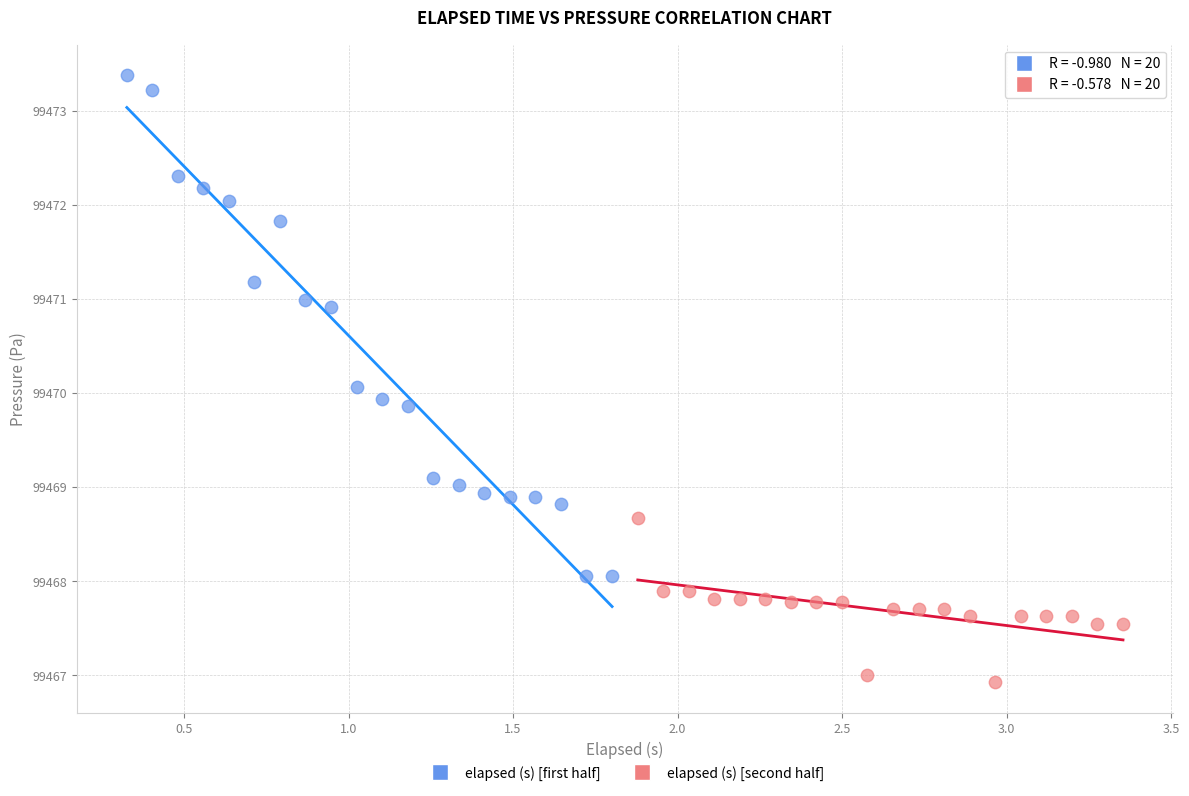

Which series has the largest Y range (max minus min)?

elapsed (s) [first half]